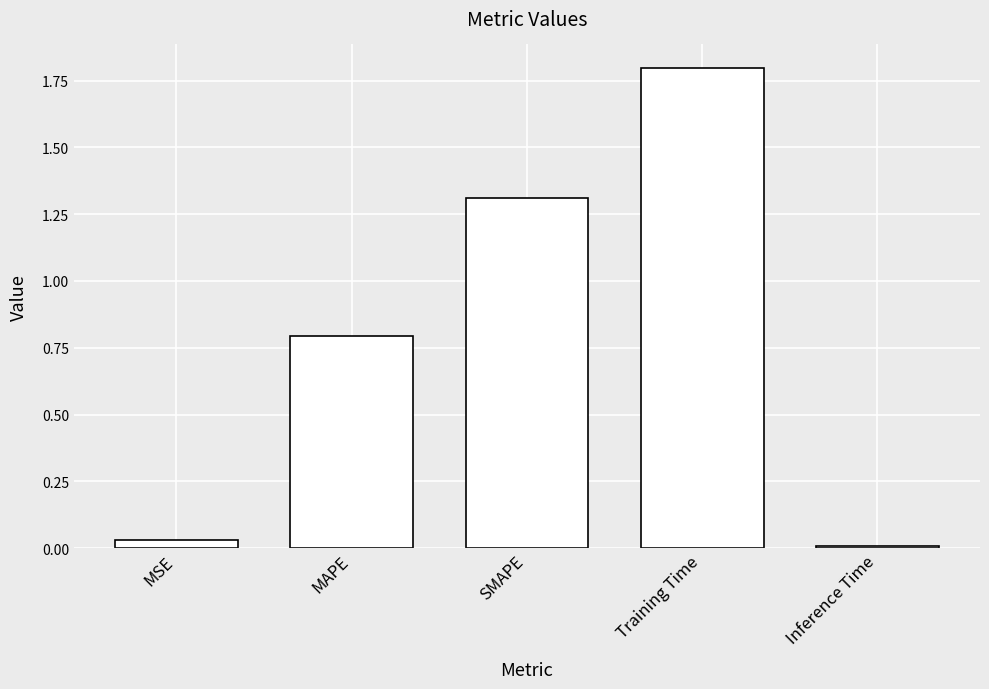

What is the sum of the values at MSE and MAPE?

0.8